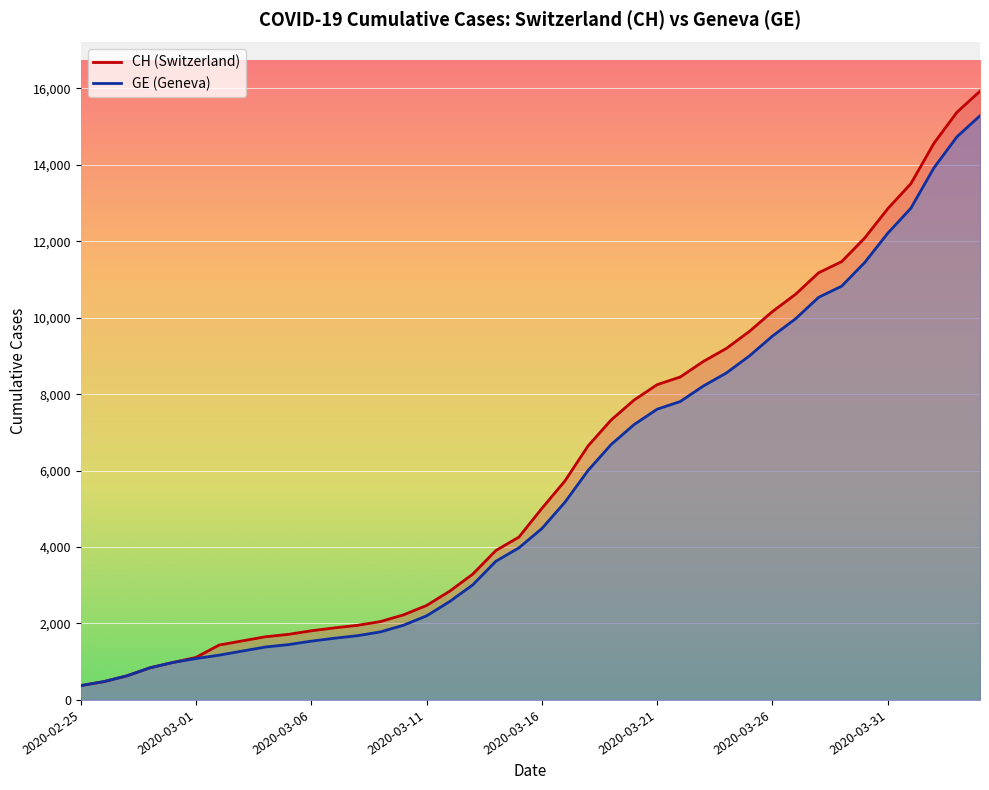

What is the maximum value for CH?

15926